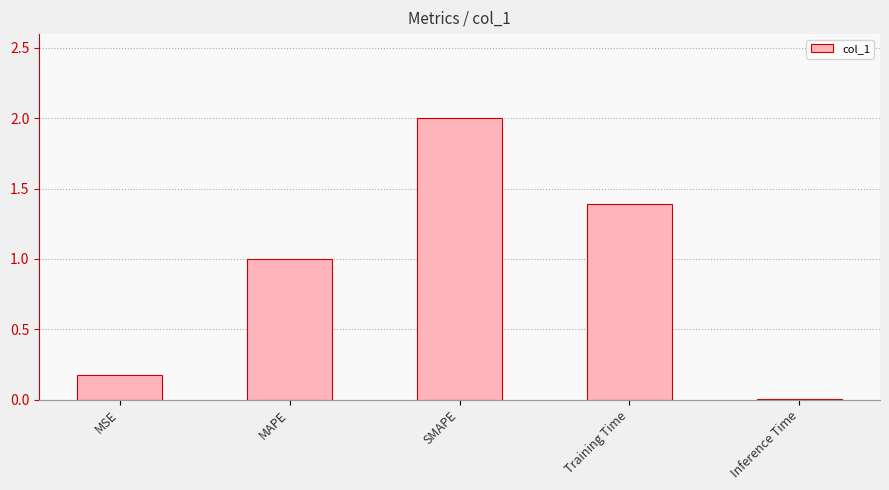

The value at MSE is 0.2. True or false?

True